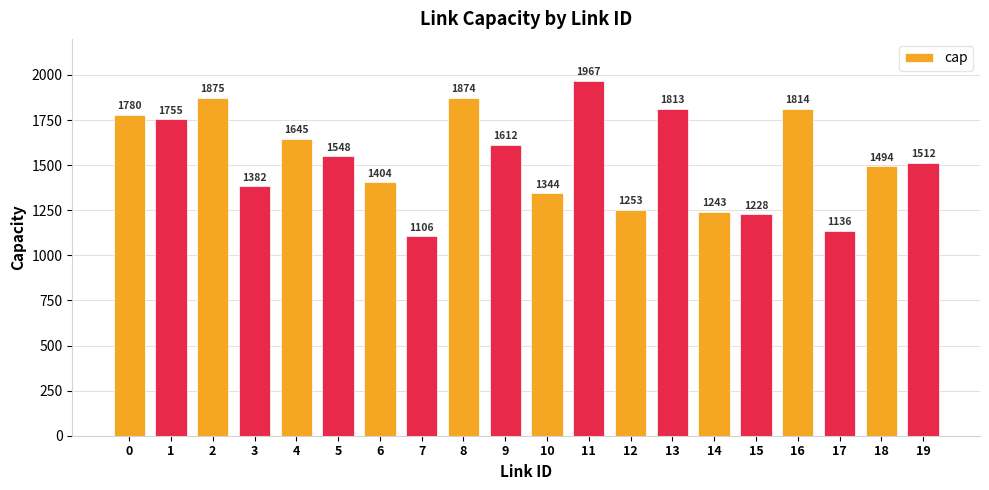

What is the difference between the maximum and minimum values?

861